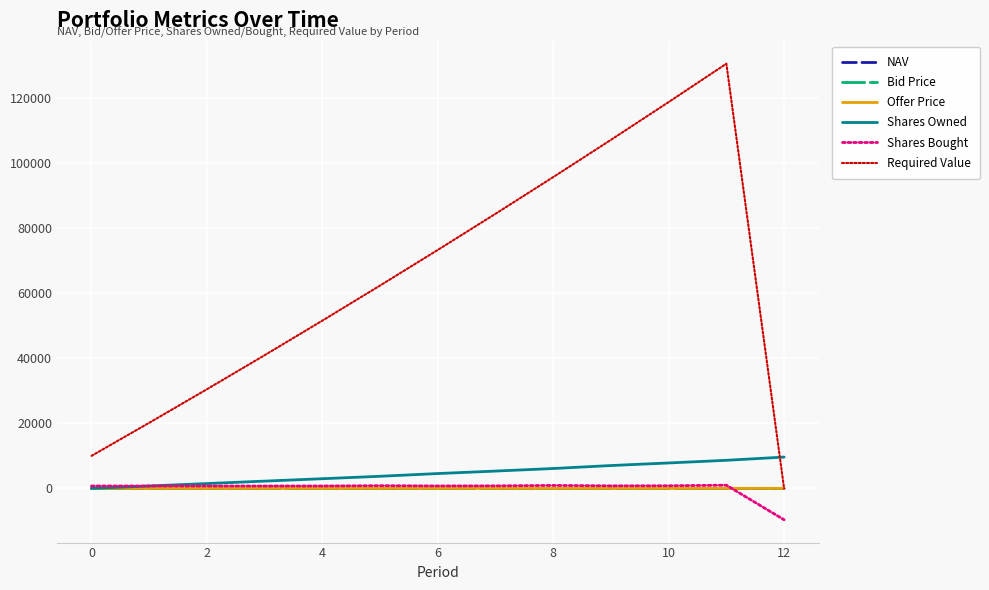

What is the maximum value shown in the chart?

130412.1